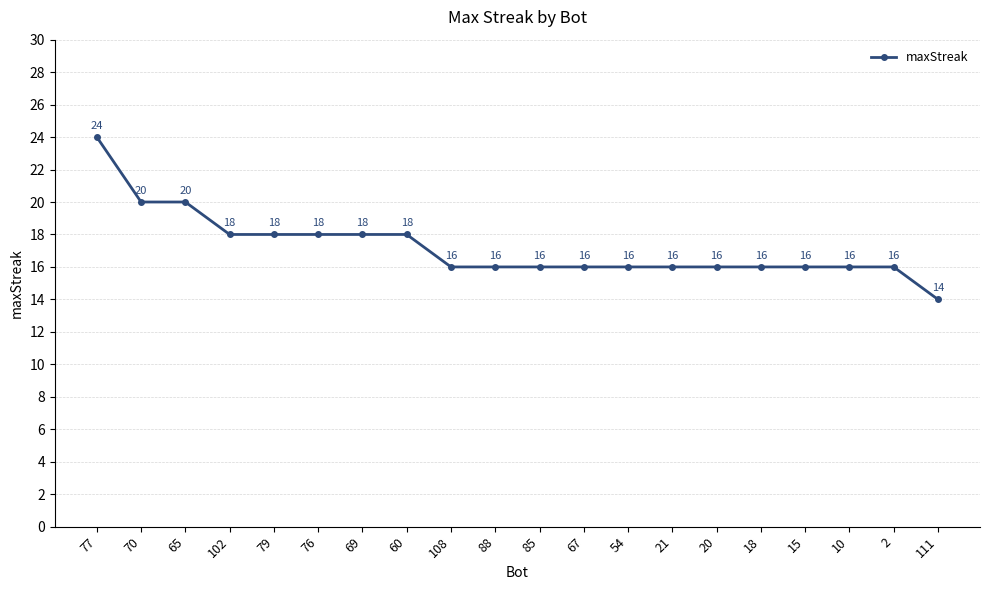

The chart shows a value of 5 at 79. True or false?

False